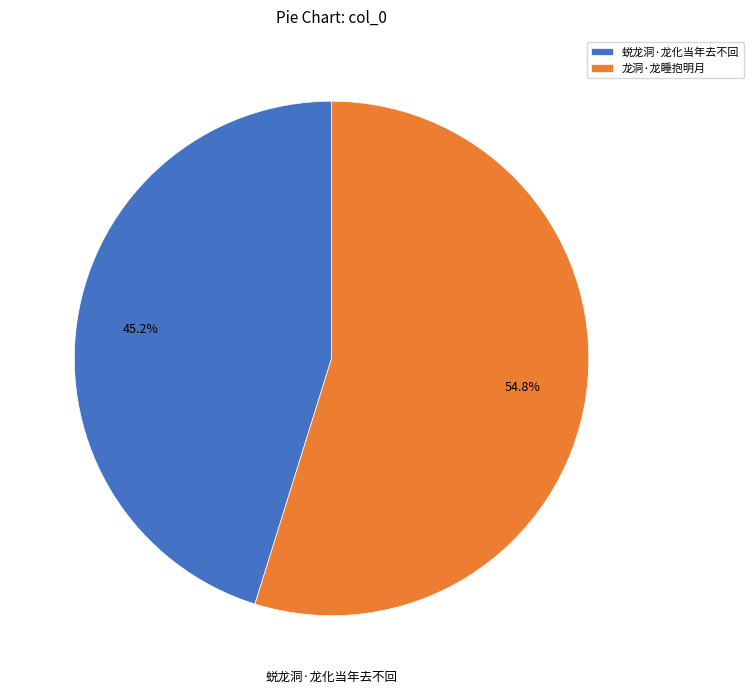

To the nearest percent, what percentage of the pie is 龙洞·龙睡抱明月?

55%